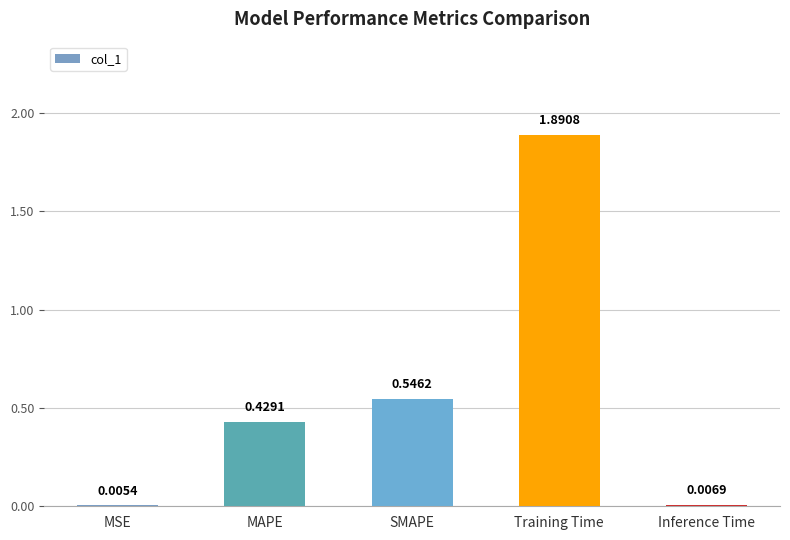

What is the sum of all values?

2.9